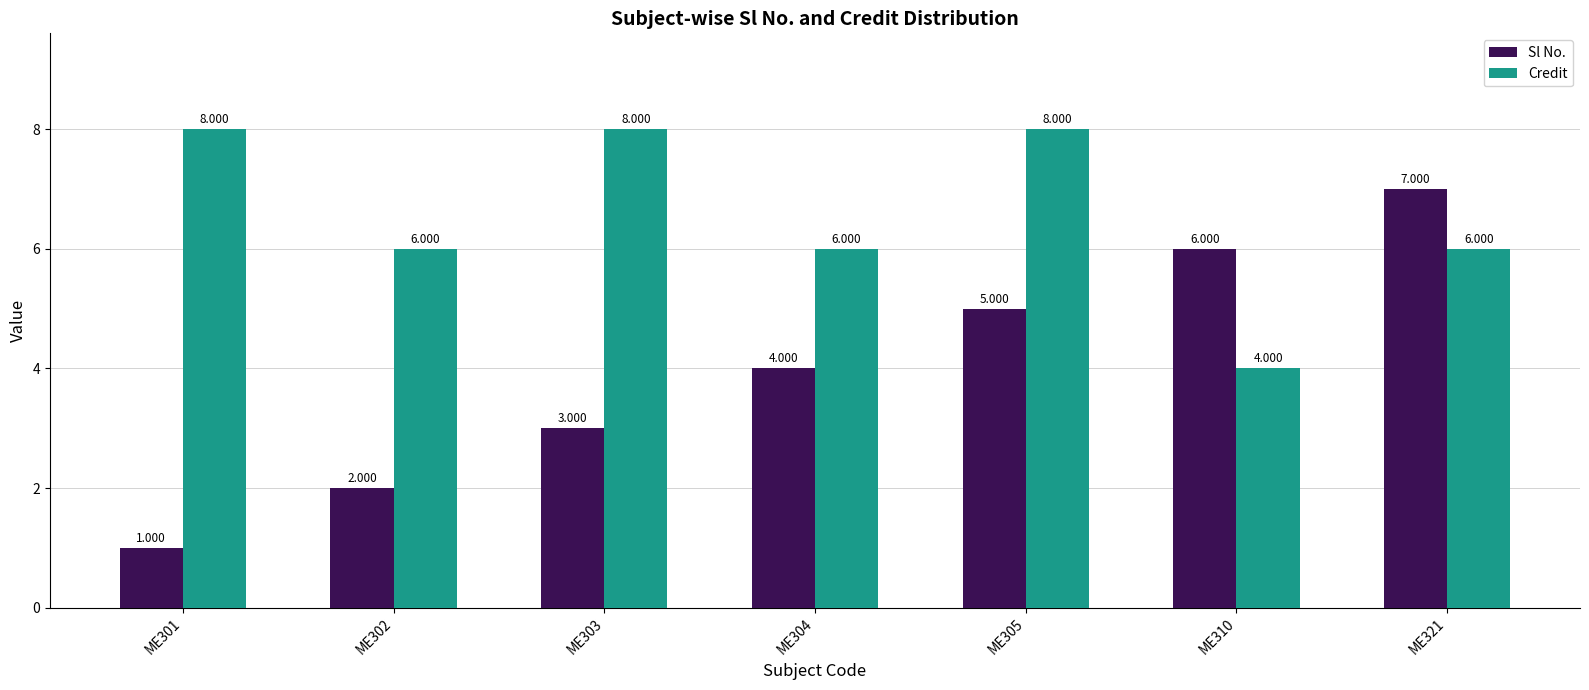

Is the value of Credit at ME305 greater than the value of Sl No. at ME321?

Yes